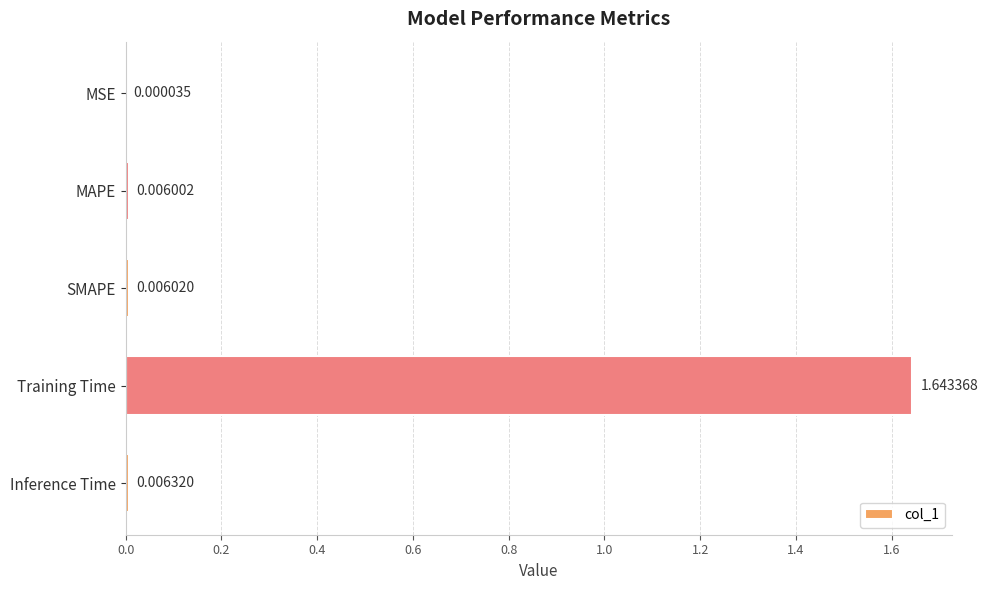

What is the sum of all values?

1.7